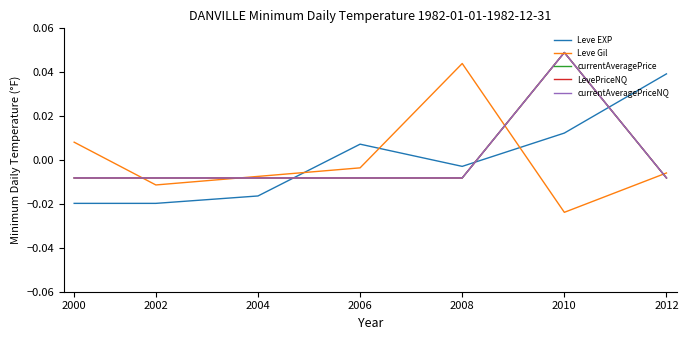

How many lines are shown in the chart?

5